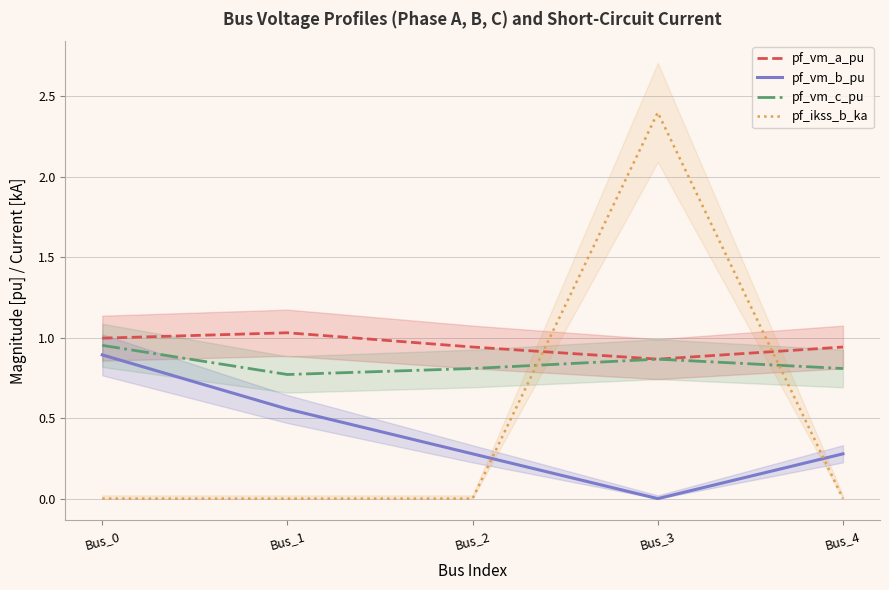

How many times do pf_vm_c_pu and pf_ikss_b_ka cross each other?

2